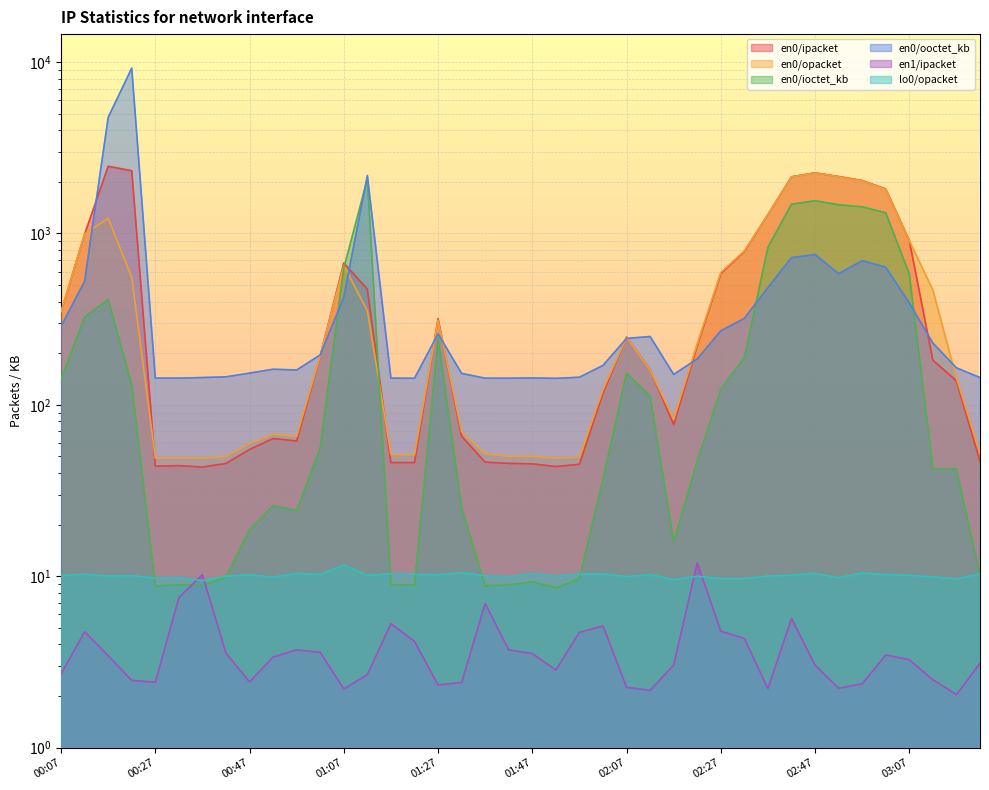

Where is en0/ipacket nearest to the value 1254?

02:37